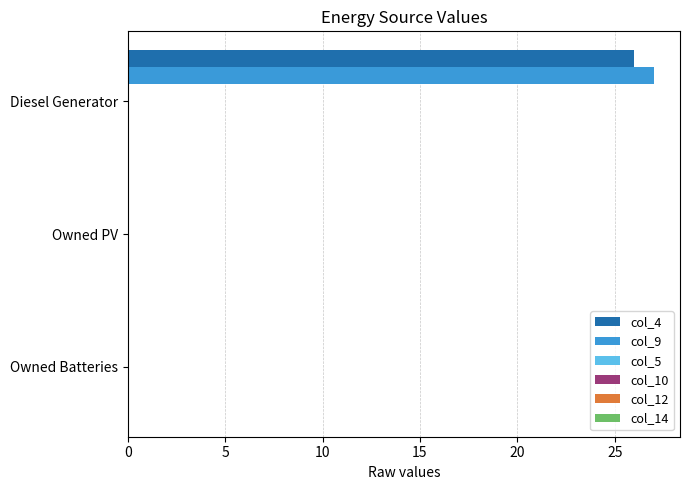

What is the sum of all col_4 values?

26